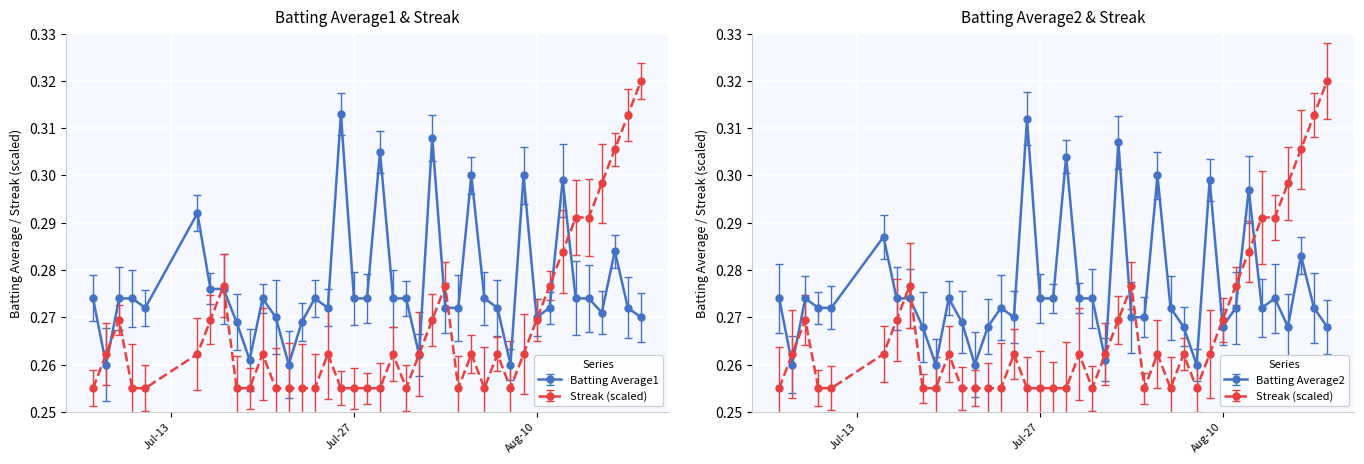

The Streak series shows 0.4 at Jul-27. True or false?

False